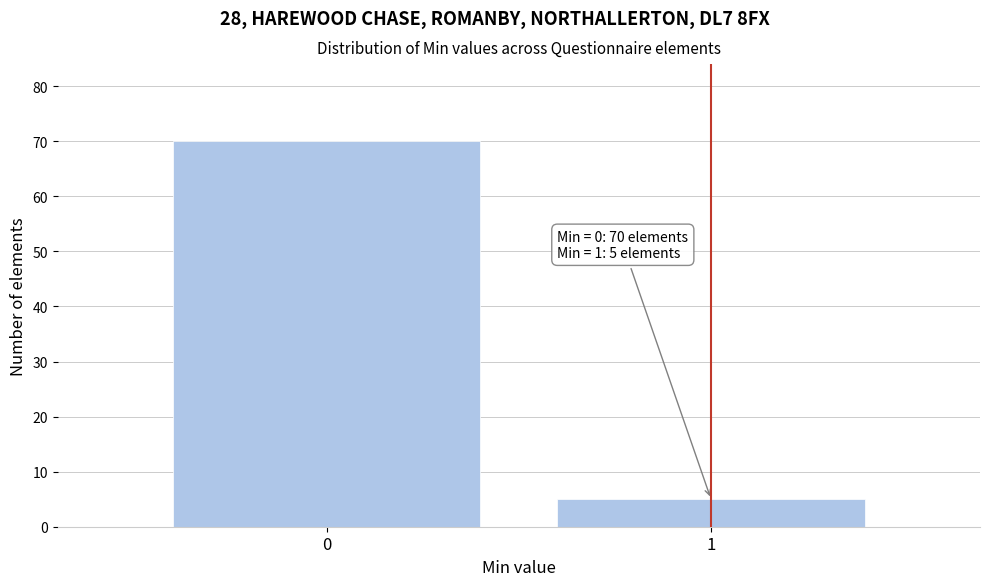

Reading right to left, transcribe all the data shown in this chart.

5	70